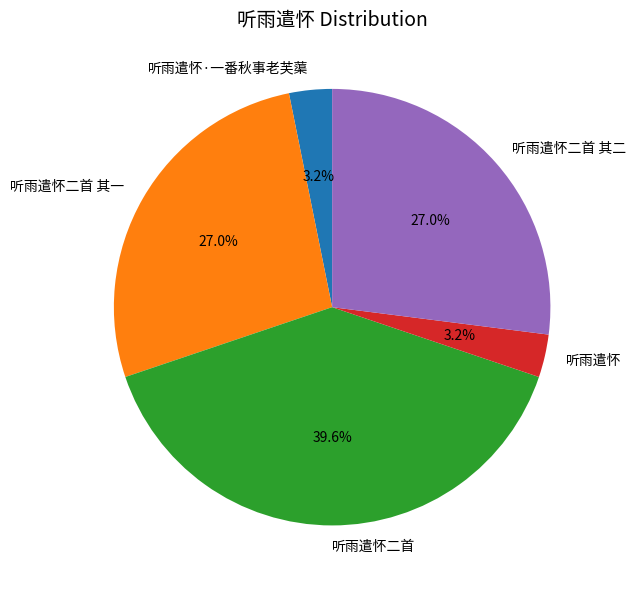

To the nearest percent, what percentage of the pie is 听雨遣怀二首 其二?

27%